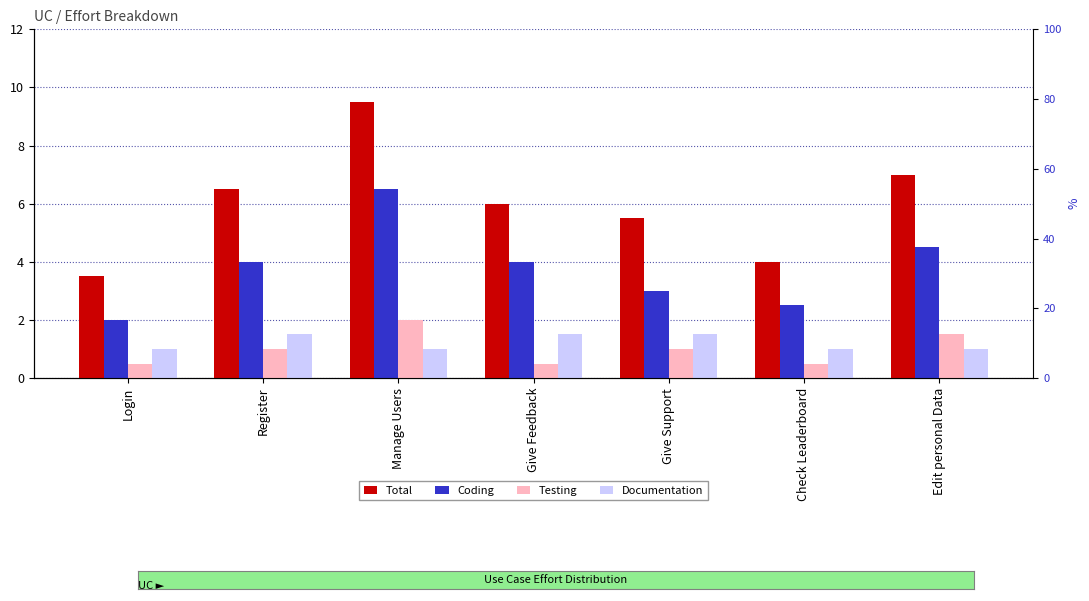

Which series has the largest total across all categories?

Total